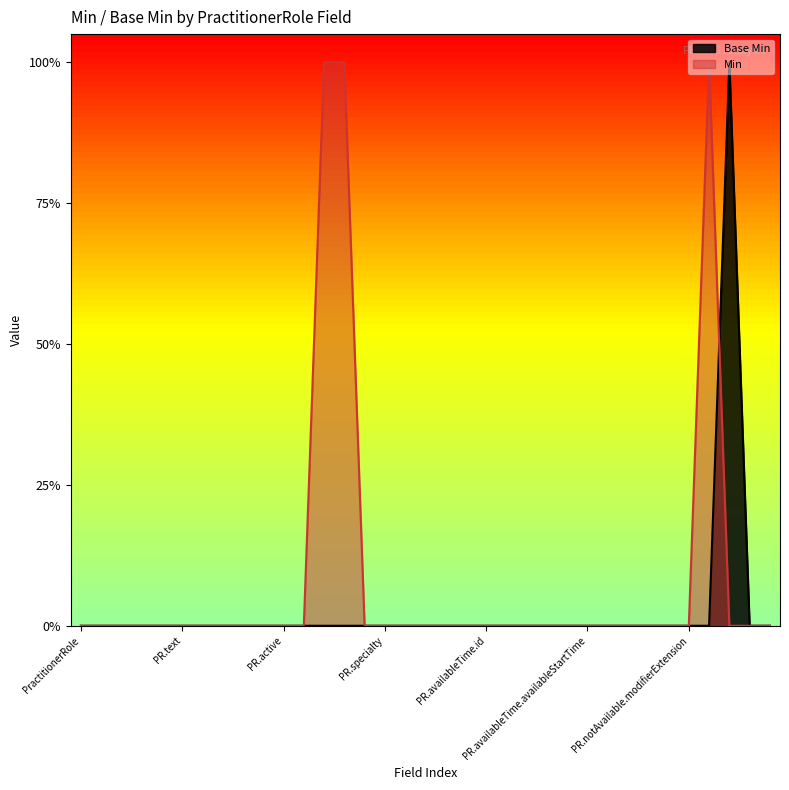

What is the maximum value shown in the chart?

1